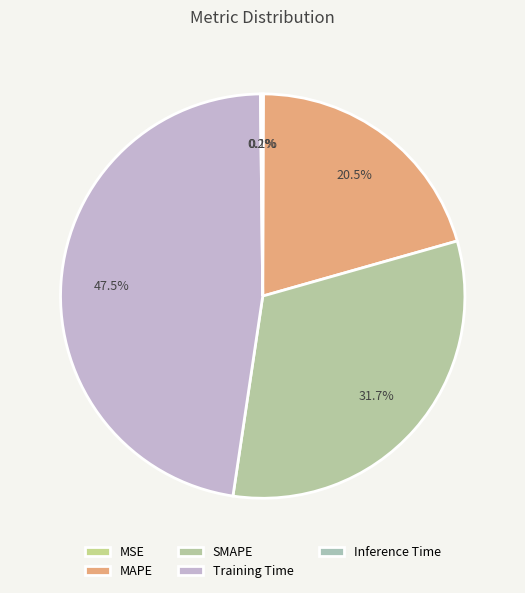

To the nearest percent, what is the combined percentage of MSE and SMAPE?

32%